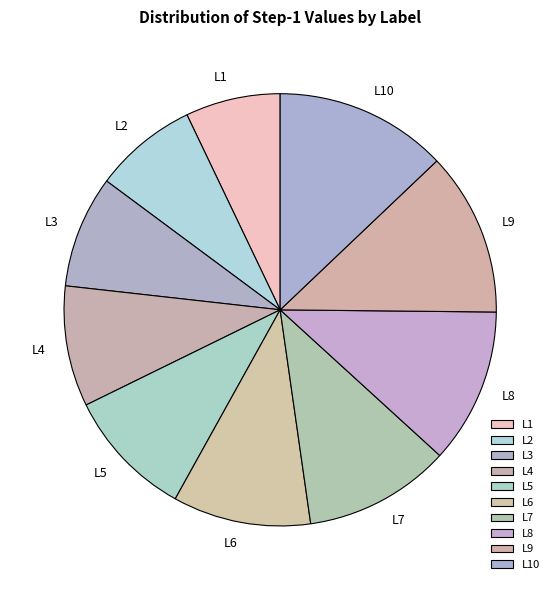

Which has a higher value, L7 or L10?

L10